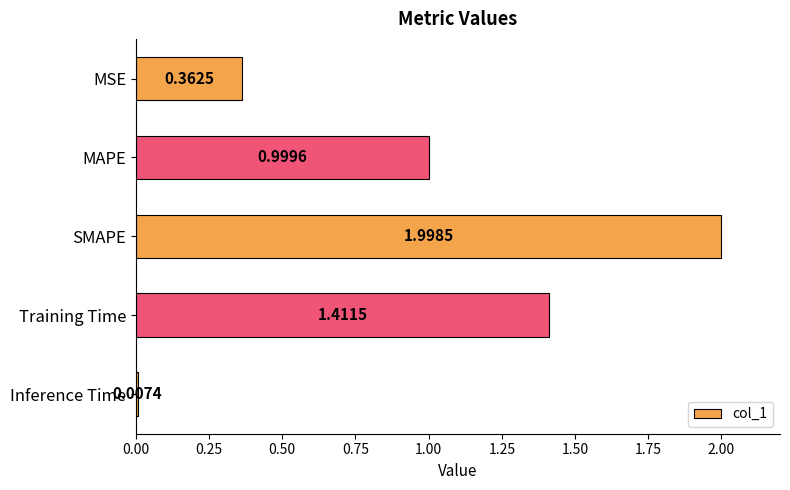

What is the label of the 2nd bar from the bottom?

Training Time